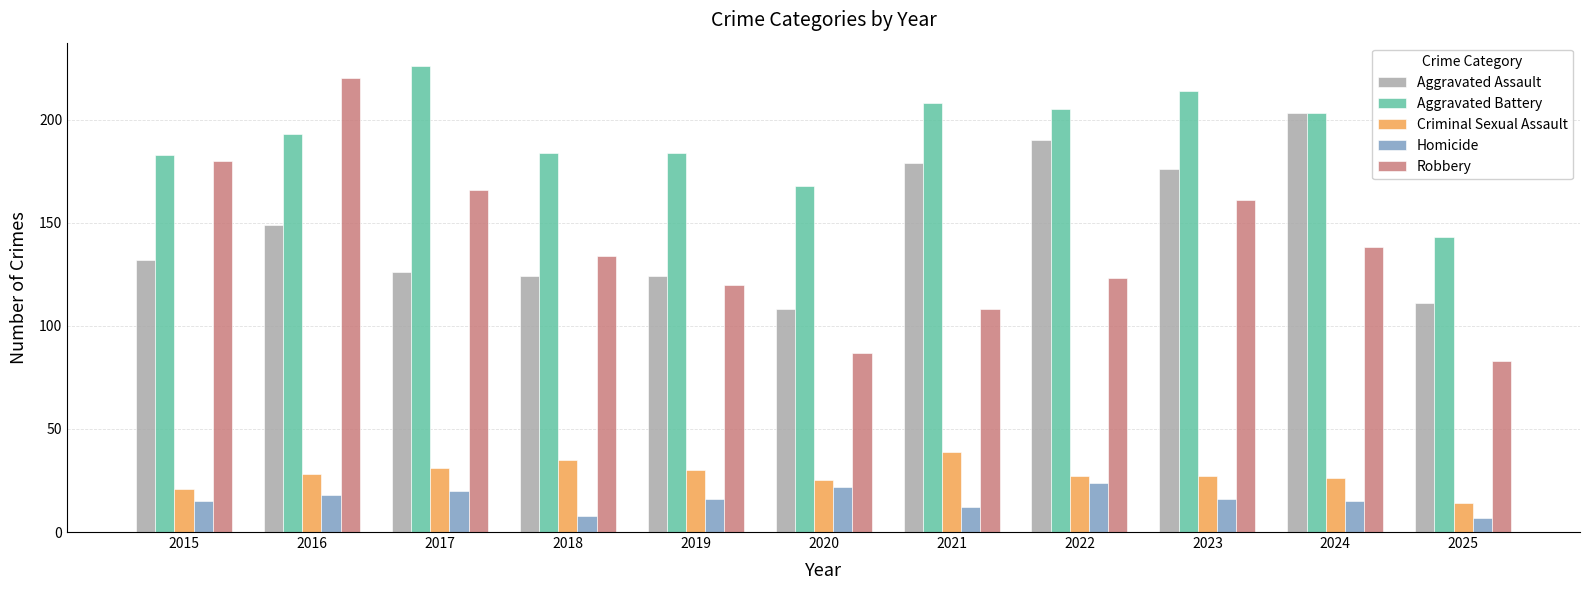

What are all the series names shown in the legend?

Aggravated Assault, Aggravated Battery, Criminal Sexual Assault, Homicide, Robbery